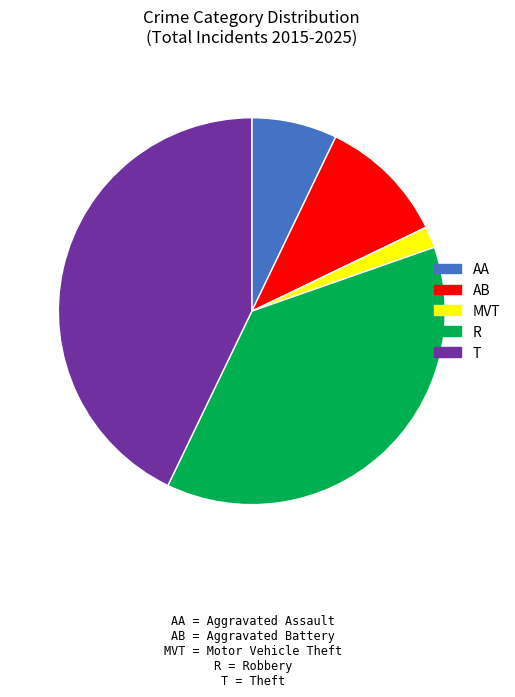

Does any single category account for the majority?

No